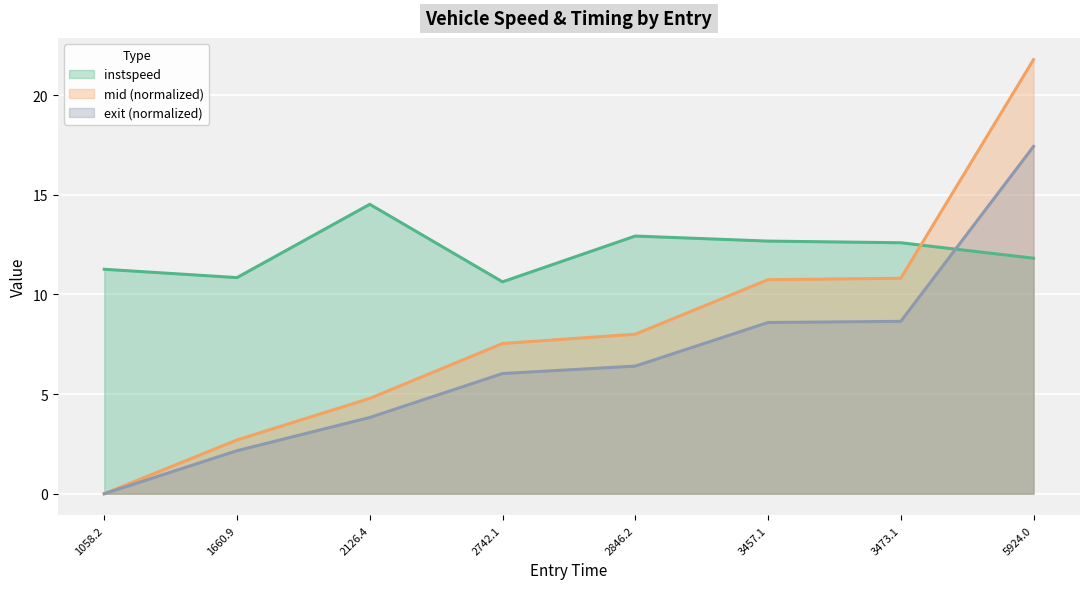

Which series ends up on top after the final intersection of mid and instspeed?

mid